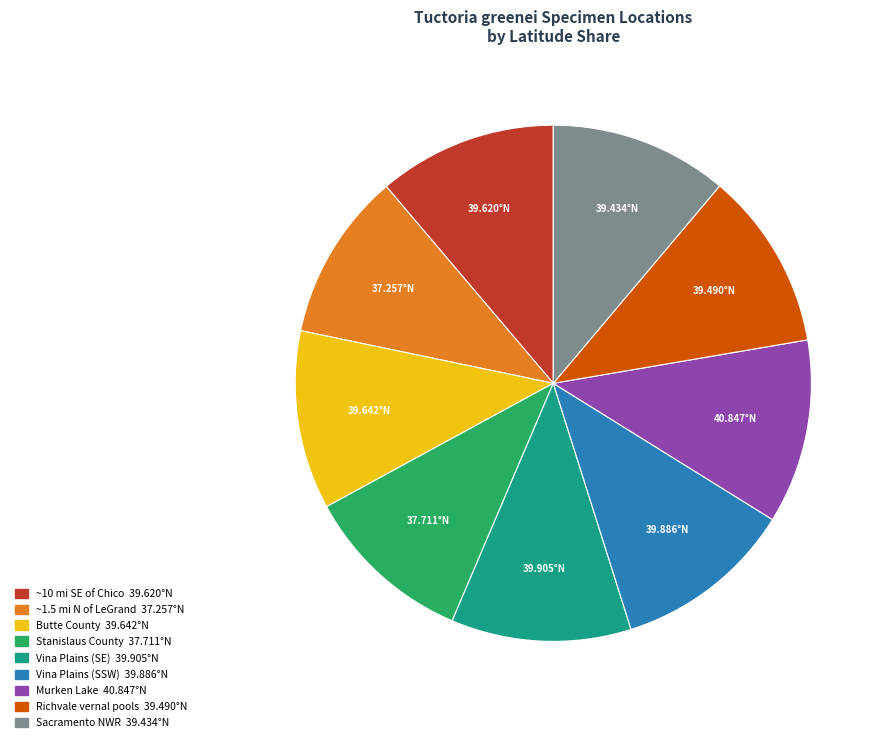

How many slices are in this pie chart?

9